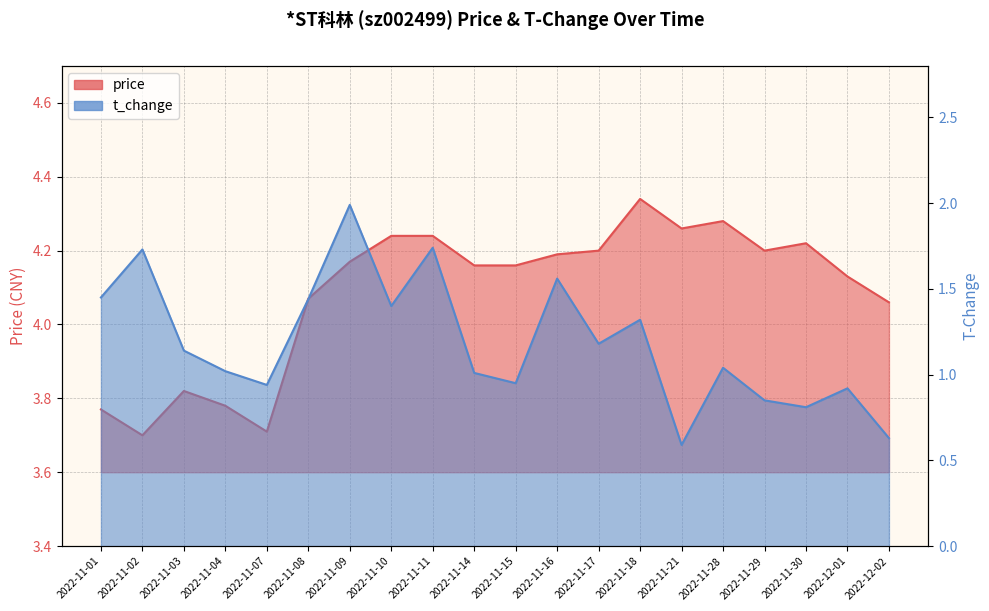

Reading left to right, extract all data points from this chart.

price: 2022-11-01=3.8	2022-11-02=3.7	2022-11-03=3.8	2022-11-04=3.8	2022-11-07=3.7	2022-11-08=4.1	2022-11-09=4.2	2022-11-10=4.2	2022-11-11=4.2	2022-11-14=4.2	2022-11-15=4.2	2022-11-16=4.2	2022-11-17=4.2	2022-11-18=4.3	2022-11-21=4.3	2022-11-28=4.3	2022-11-29=4.2	2022-11-30=4.2	2022-12-01=4.1	2022-12-02=4.1
t_change: 2022-11-01=1.4	2022-11-02=1.7	2022-11-03=1.1	2022-11-04=1.0	2022-11-07=0.9	2022-11-08=1.4	2022-11-09=2.0	2022-11-10=1.4	2022-11-11=1.7	2022-11-14=1.0	2022-11-15=0.9	2022-11-16=1.6	2022-11-17=1.2	2022-11-18=1.3	2022-11-21=0.6	2022-11-28=1.0	2022-11-29=0.8	2022-11-30=0.8	2022-12-01=0.9	2022-12-02=0.6